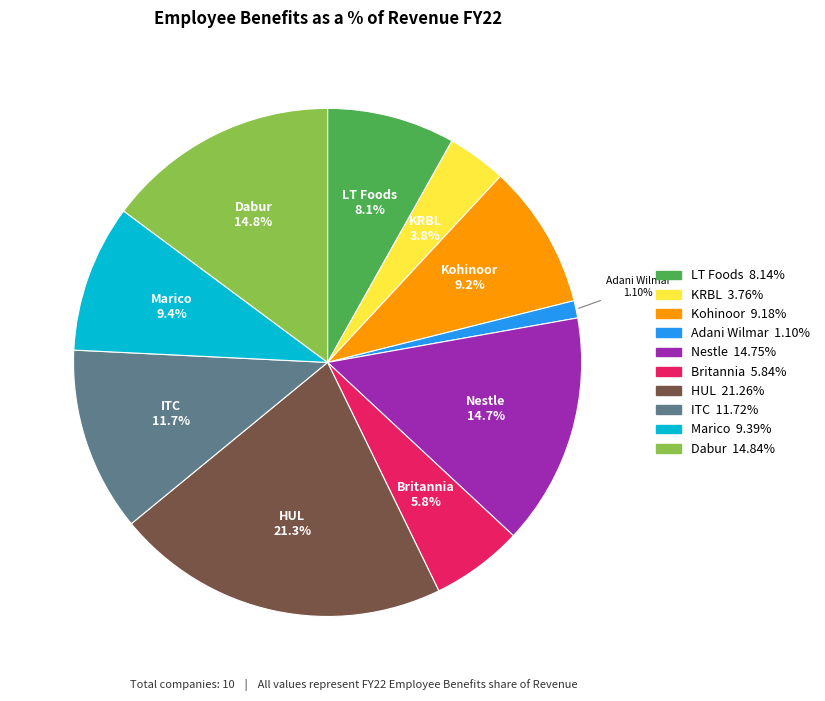

What is the largest slice in the pie chart?

HUL